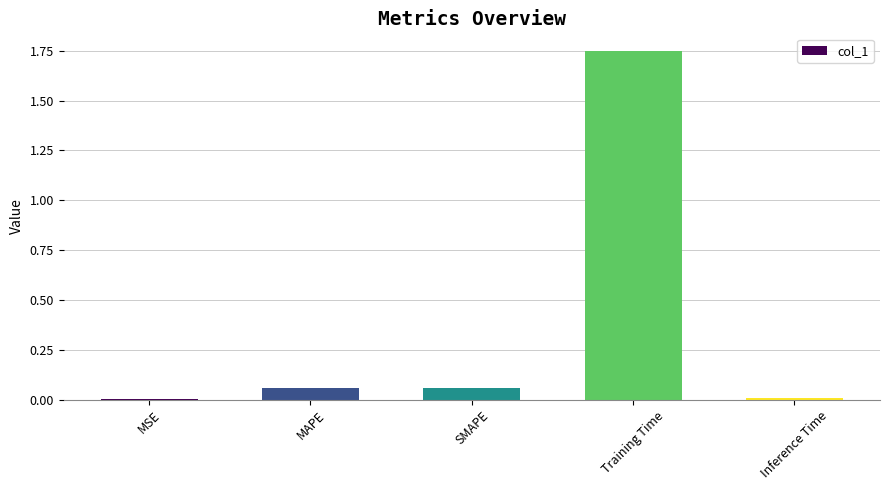

Does the chart contain stacked bars?

No